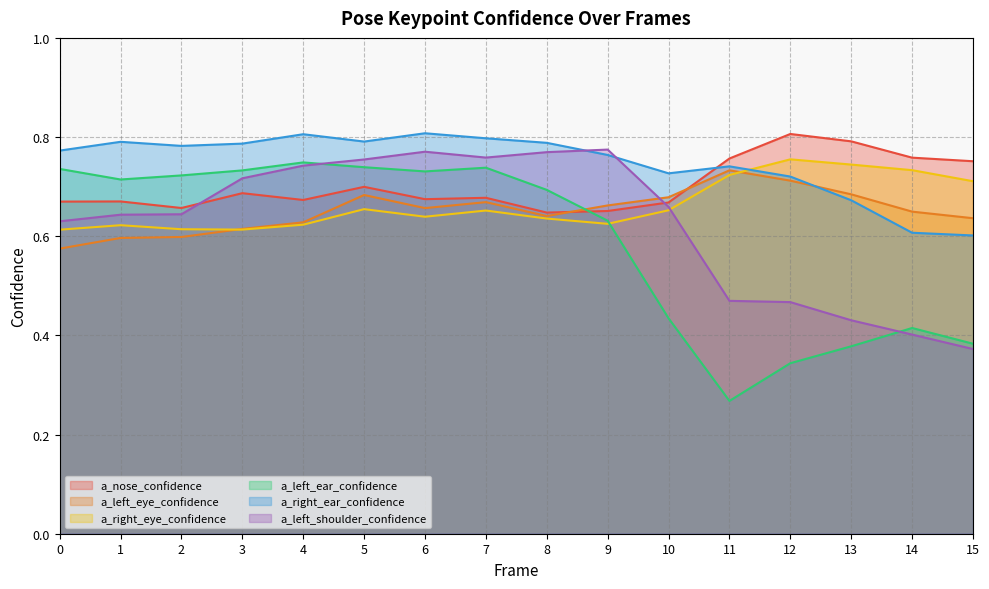

Reading left to right, extract all data points from this chart.

a_nose_confidence: 0=0.7	1=0.7	2=0.7	3=0.7	4=0.7	5=0.7	6=0.7	7=0.7	8=0.6	9=0.7	10=0.7	11=0.8	12=0.8	13=0.8	14=0.8	15=0.8
a_left_eye_confidence: 0=0.6	1=0.6	2=0.6	3=0.6	4=0.6	5=0.7	6=0.7	7=0.7	8=0.6	9=0.7	10=0.7	11=0.7	12=0.7	13=0.7	14=0.6	15=0.6
a_right_eye_confidence: 0=0.6	1=0.6	2=0.6	3=0.6	4=0.6	5=0.7	6=0.6	7=0.7	8=0.6	9=0.6	10=0.7	11=0.7	12=0.8	13=0.7	14=0.7	15=0.7
a_left_ear_confidence: 0=0.7	1=0.7	2=0.7	3=0.7	4=0.7	5=0.7	6=0.7	7=0.7	8=0.7	9=0.6	10=0.4	11=0.3	12=0.3	13=0.4	14=0.4	15=0.4
a_right_ear_confidence: 0=0.8	1=0.8	2=0.8	3=0.8	4=0.8	5=0.8	6=0.8	7=0.8	8=0.8	9=0.8	10=0.7	11=0.7	12=0.7	13=0.7	14=0.6	15=0.6
a_left_shoulder_confidence: 0=0.6	1=0.6	2=0.6	3=0.7	4=0.7	5=0.8	6=0.8	7=0.8	8=0.8	9=0.8	10=0.7	11=0.5	12=0.5	13=0.4	14=0.4	15=0.4